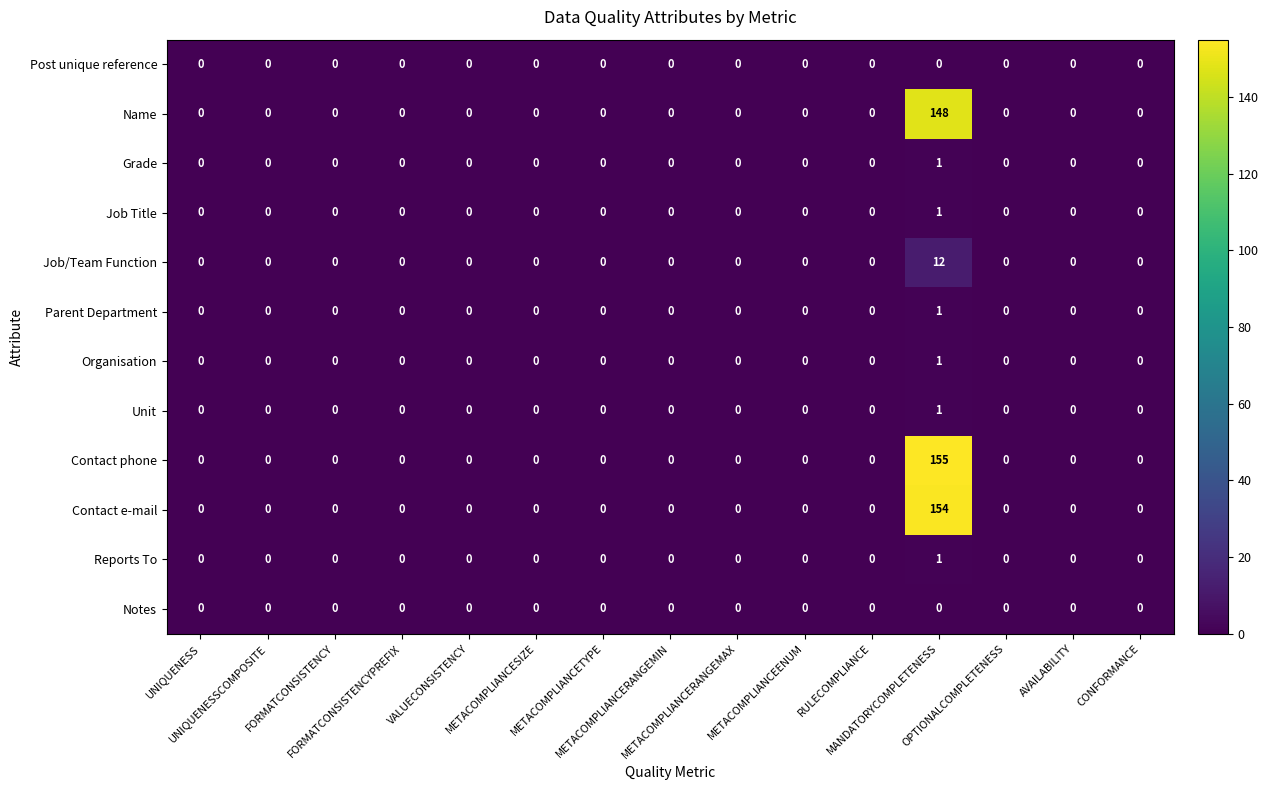

Which series has the widest spread of values?

Contact phone